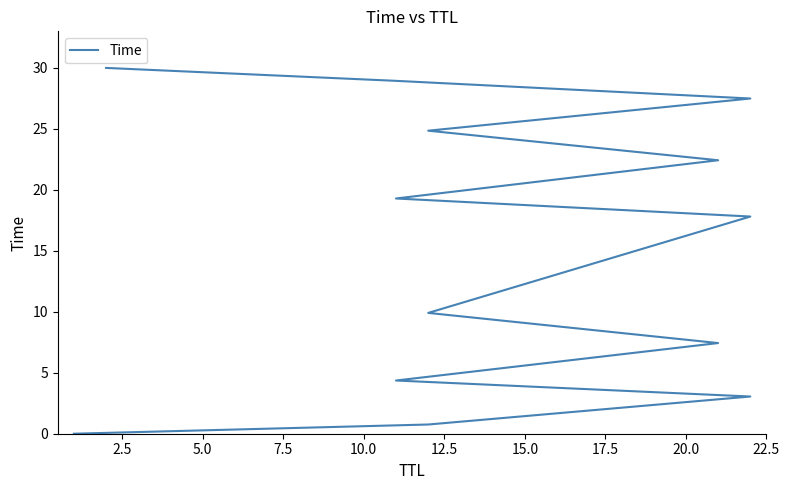

True or false: there are more than 1 points higher than both neighbors.

False